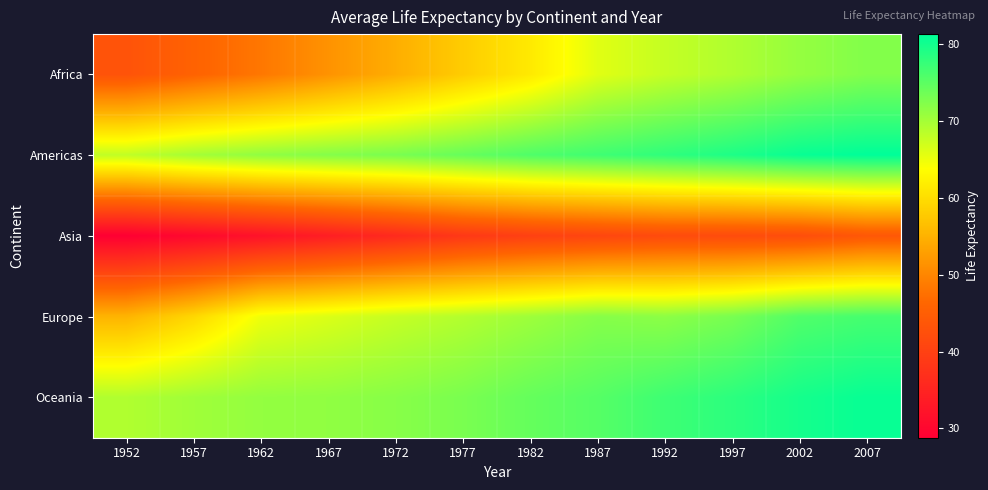

What is the total value across all series at 1952?

264.2